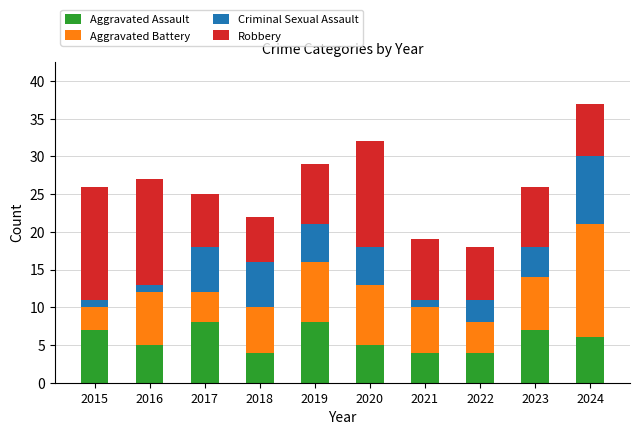

What is the sum of all Aggravated Assault values?

58